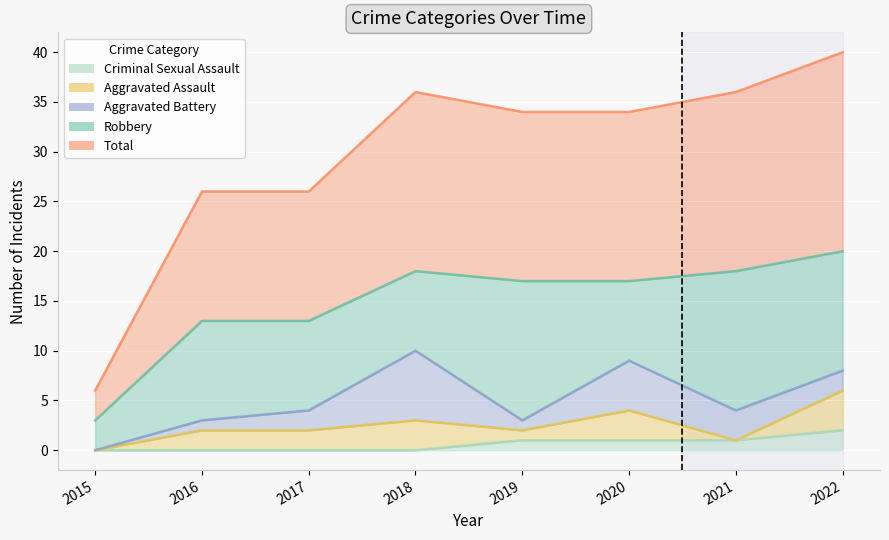

True or false: Aggravated Battery has a value of 8 at 2020.

False